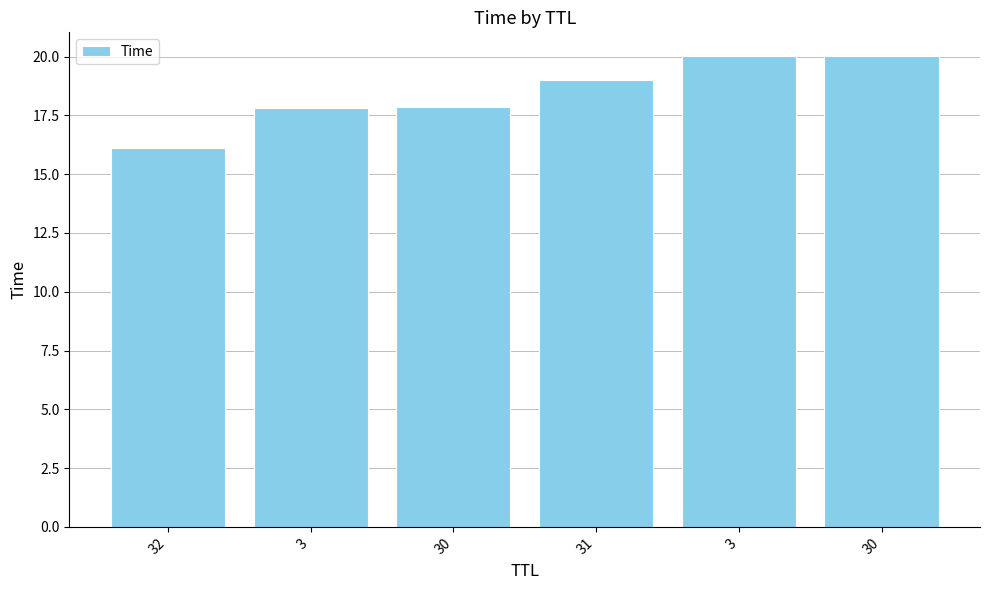

At which category does the chart reach its peak across all series?

30